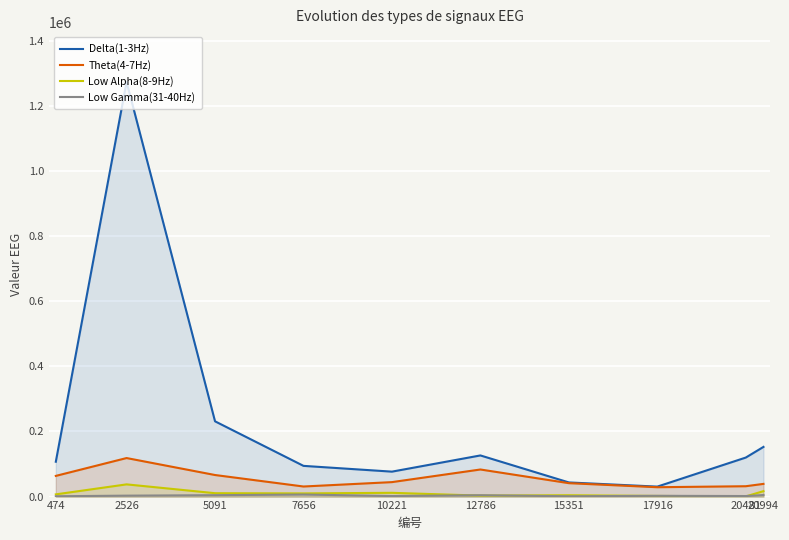

Reading left to right, list all the values displayed in this chart.

Delta(1-3Hz): 107095	1274114	231240	94367	76631	126410	43451	30642	119886	152639
Theta(4-7Hz): 63558	118388	66252	30974	44452	83231	41223	28771	31821	39014
Low Alpha(8-9Hz): 6822	37523	10403	9757	11573	2978	4142	1992	543	16693
Low Gamma(31-40Hz): 1032	2879	4279	6346	1629	4188	1026	2356	1675	4704